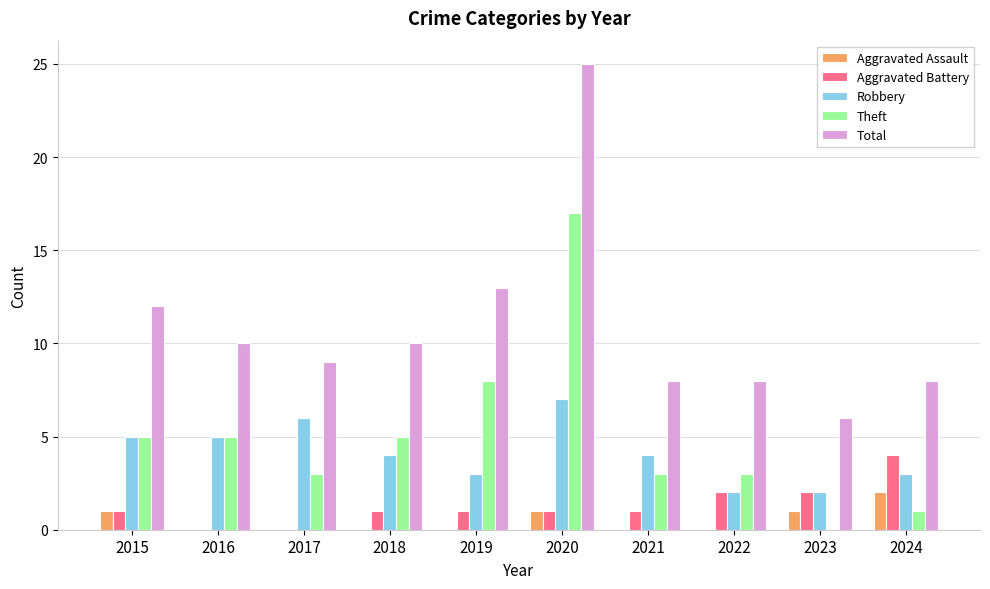

At which label is Total closest to 15?

2019